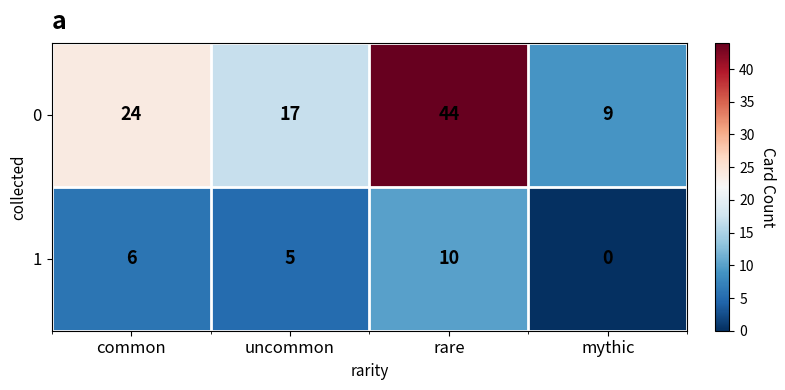

Reading right to left, what are all the values shown in this chart?

0: mythic=9	rare=44	uncommon=17	common=24
1: mythic=0	rare=10	uncommon=5	common=6